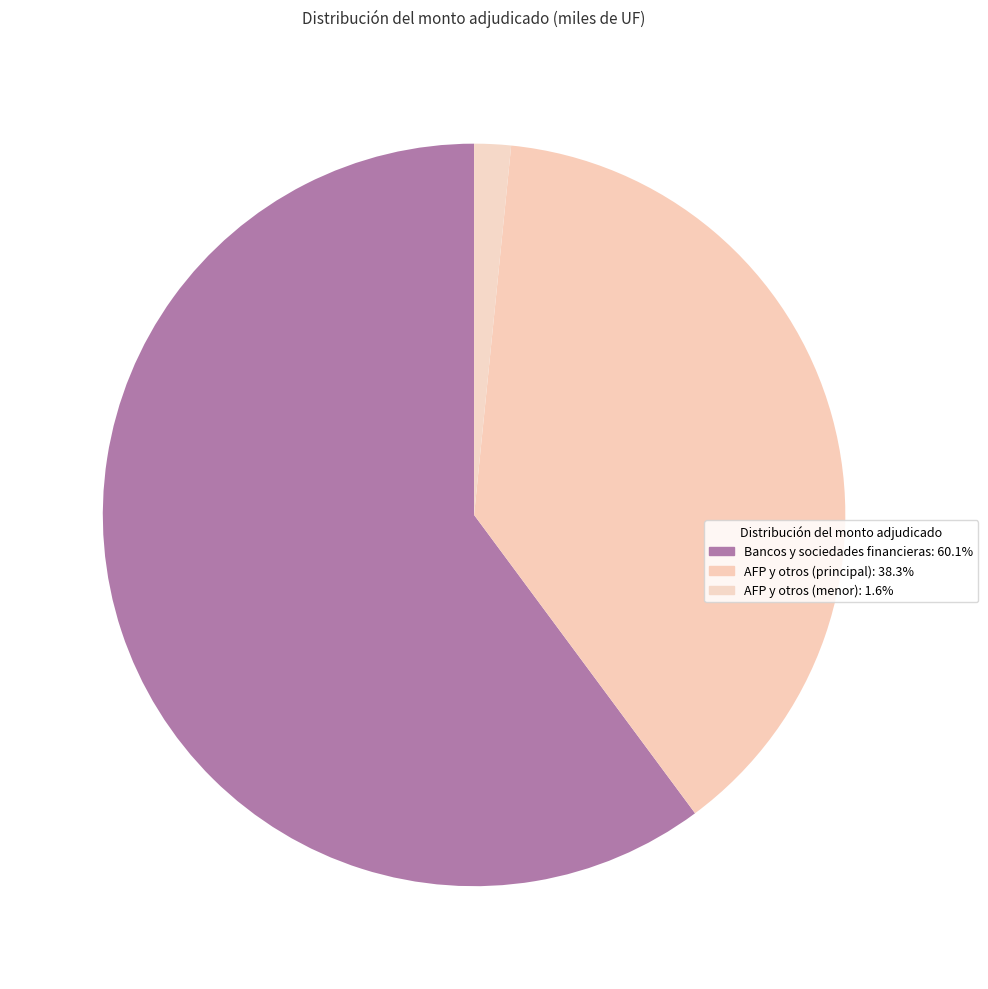

How many slices are in this pie chart?

3